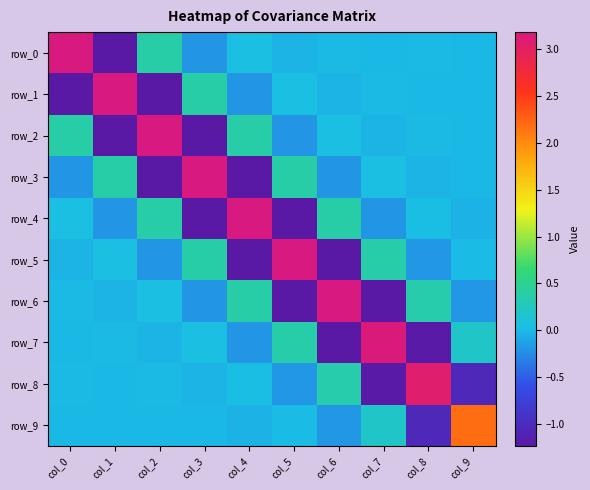

Rank the series by their maximum value, from lowest to highest.

row_9, row_8, row_7, row_6, row_5, row_4, row_3, row_2, row_1, row_0